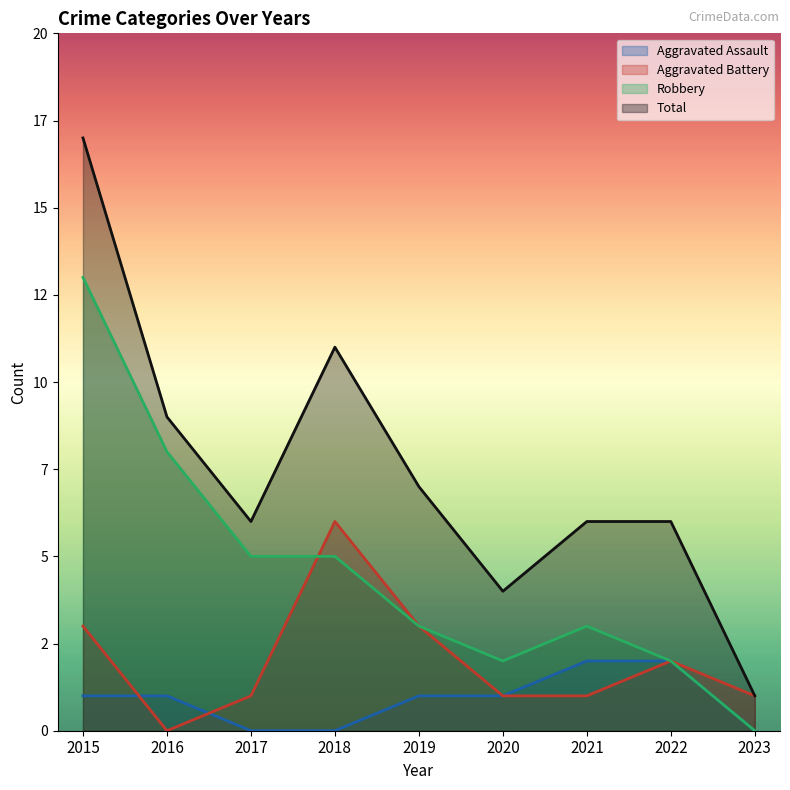

The value of Aggravated Assault at 2017 is 1. True or false?

False